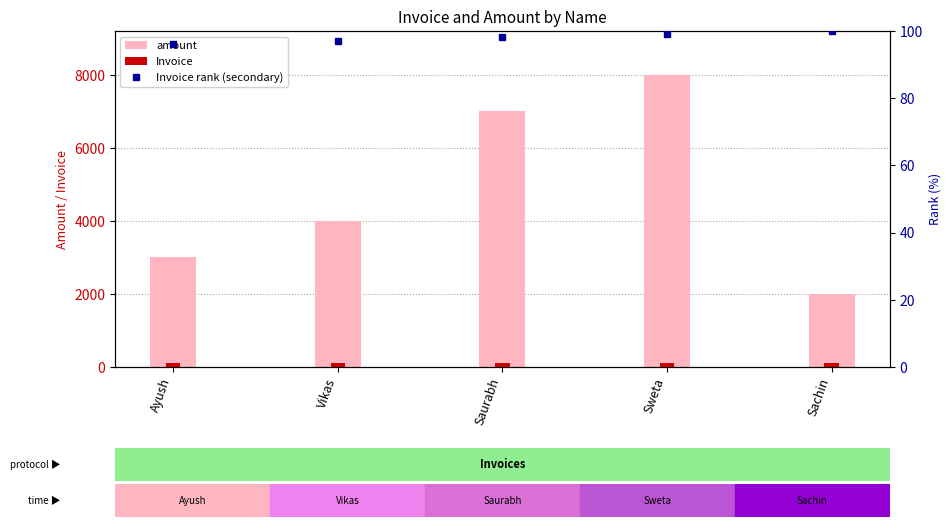

Read the Invoice value at Vikas.

102.0